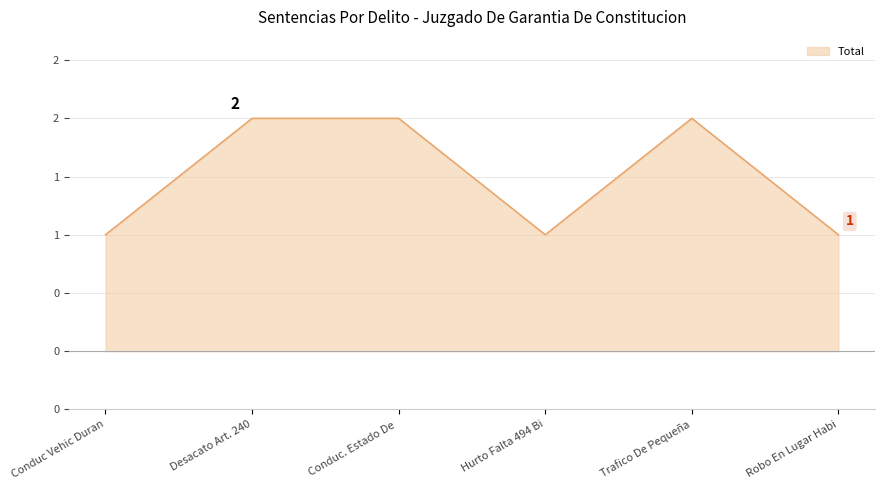

Rank the categories by value from highest to lowest.

Desacato Art. 240, Conduc. Estado De, Trafico De Pequeña, Conduc Vehic Duran, Hurto Falta 494 Bi, Robo En Lugar Habi